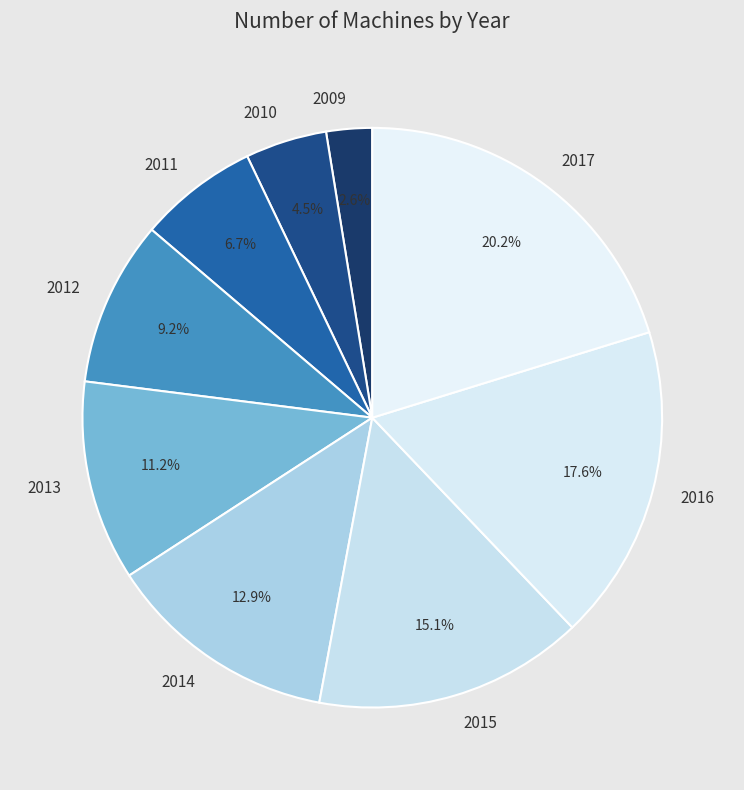

Which category has the biggest portion of the pie?

2017